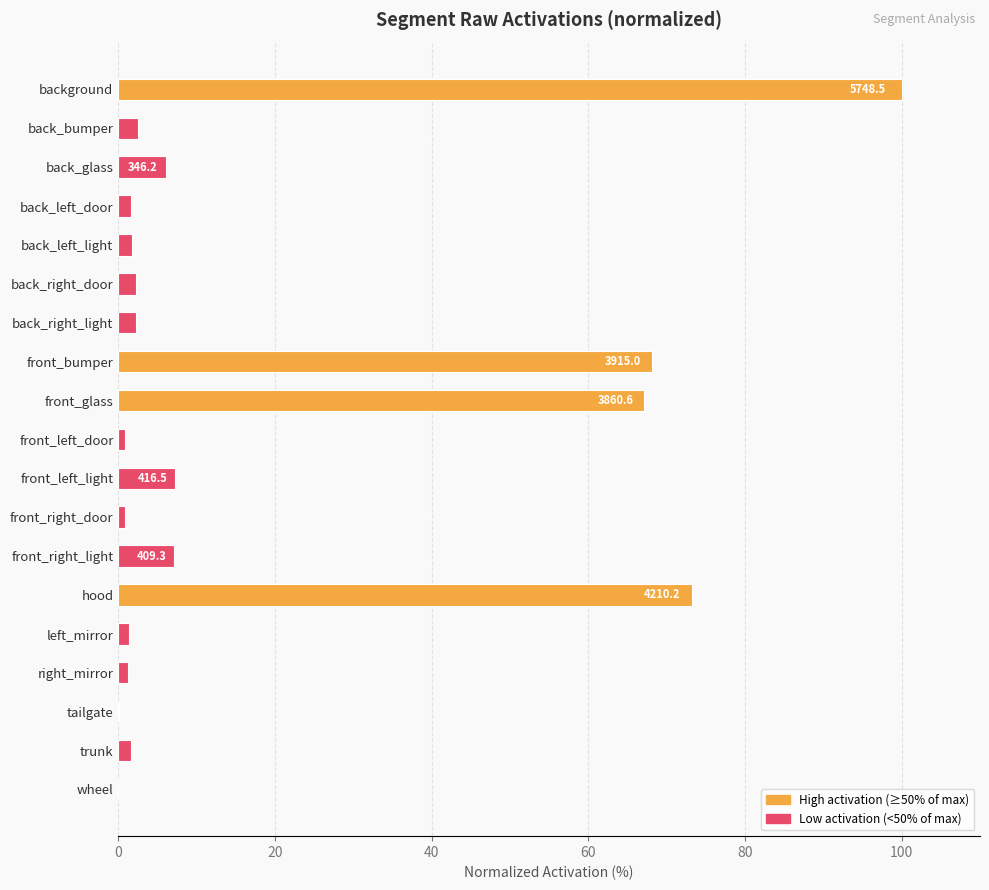

How many series are shown in this chart?

1